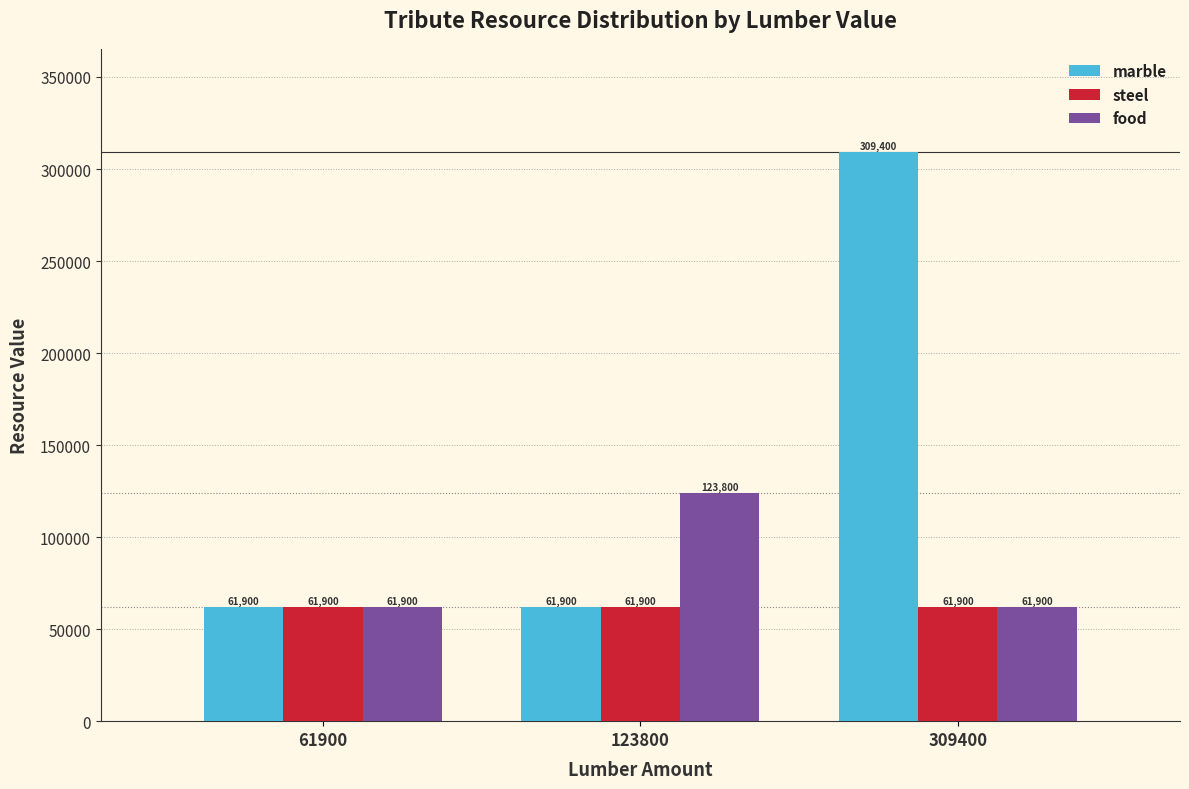

Reading right to left, extract all data points from this chart.

marble: 309400=309400	123800=61900	61900=61900
steel: 309400=61900	123800=61900	61900=61900
food: 309400=61900	123800=123800	61900=61900